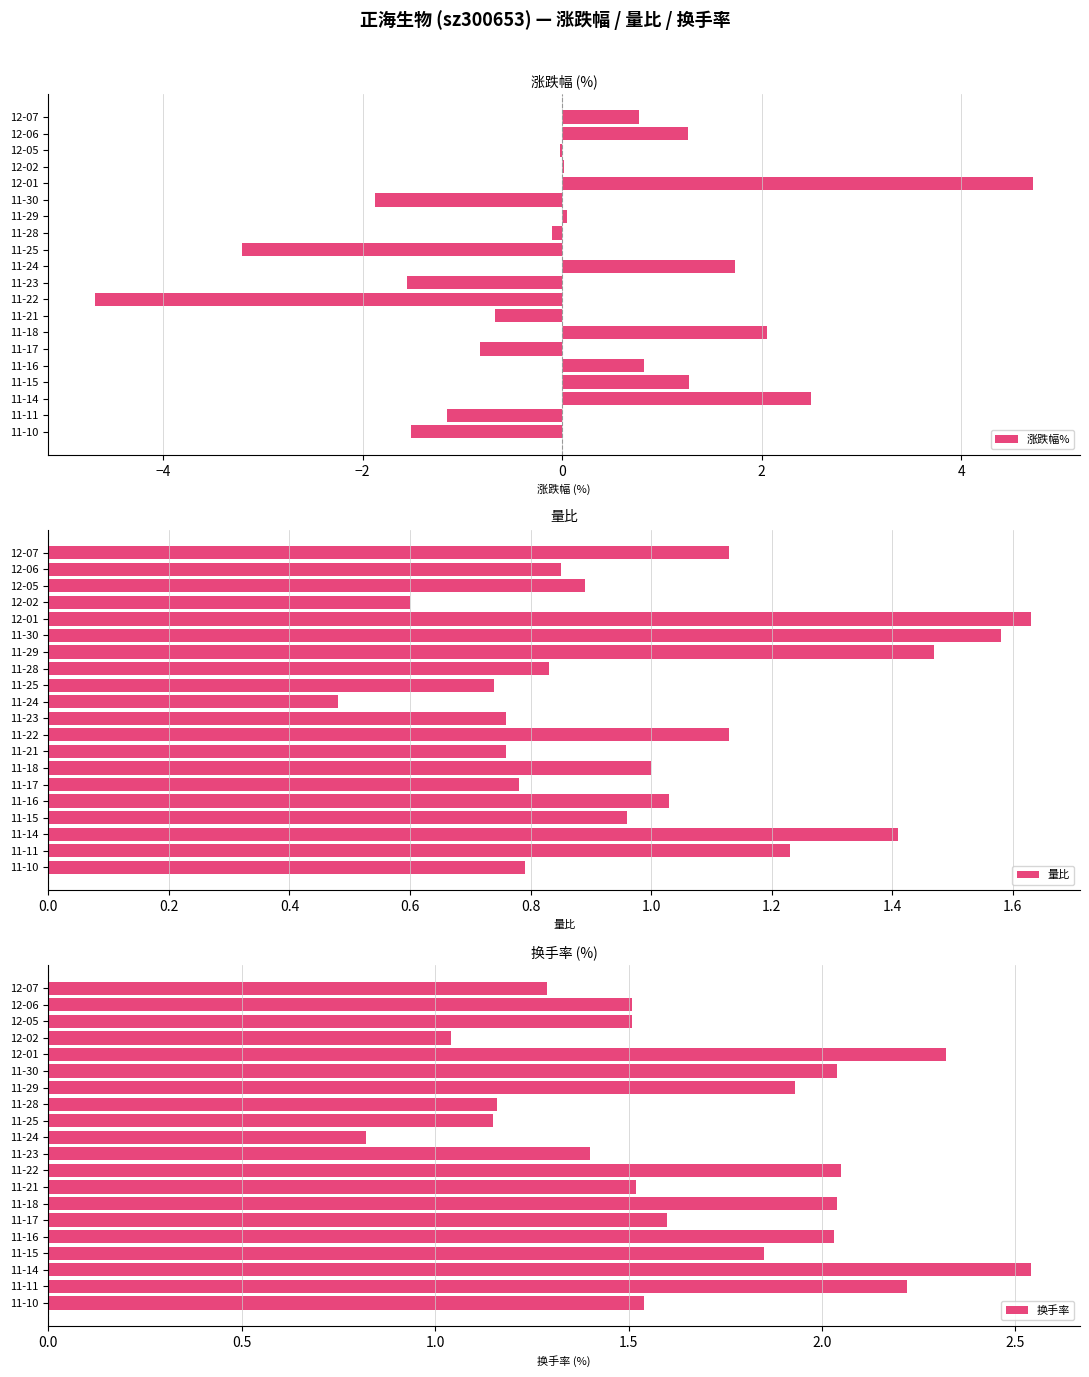

What is the sum of the 量比 values at 11-17 and 12-01?

2.4